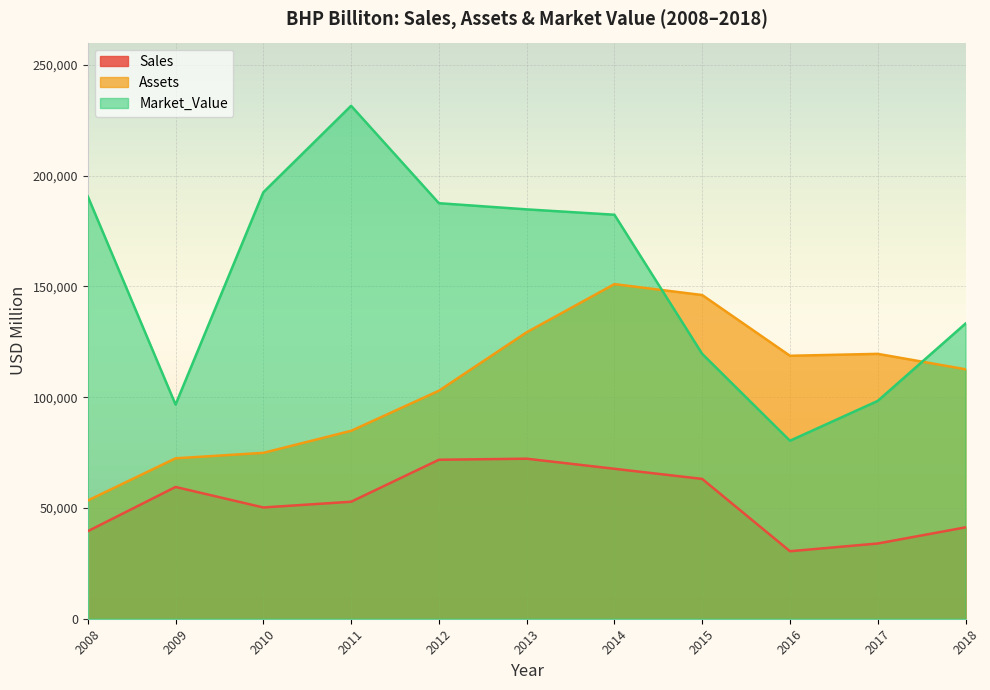

Which category has the highest value in the Sales series?

2013